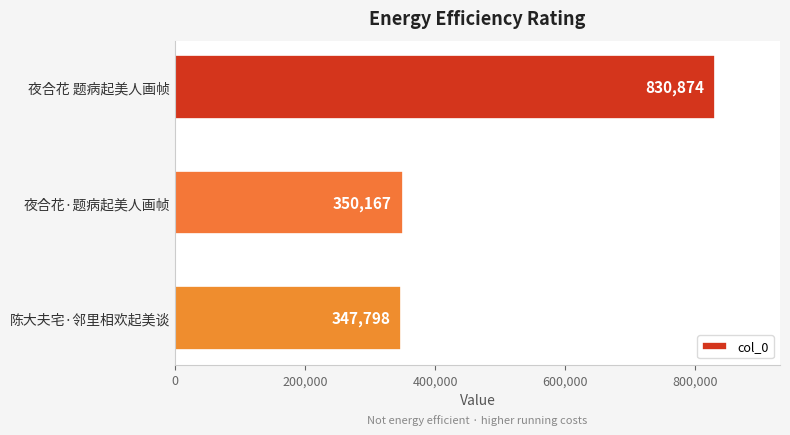

The value at 夜合花 题病起美人画帧 is 830874. True or false?

True